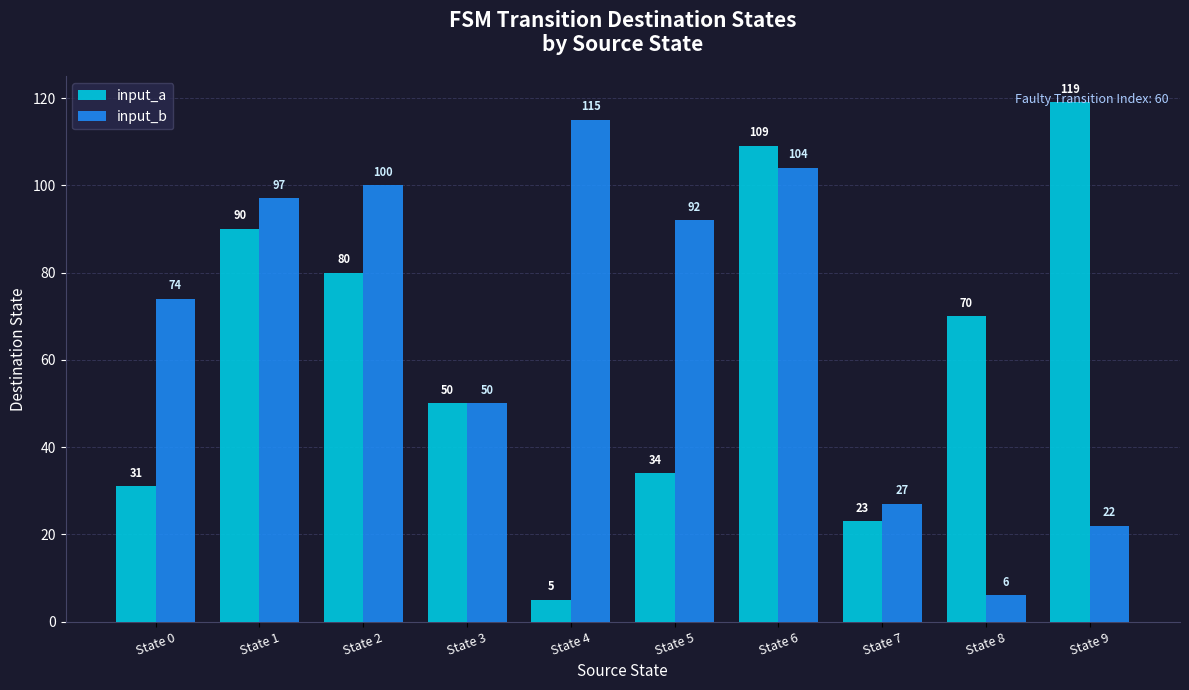

Reading right to left, list all the values displayed in this chart.

input_a: State 9=119	State 8=70	State 7=23	State 6=109	State 5=34	State 4=5	State 3=50	State 2=80	State 1=90	State 0=31
input_b: State 9=22	State 8=6	State 7=27	State 6=104	State 5=92	State 4=115	State 3=50	State 2=100	State 1=97	State 0=74